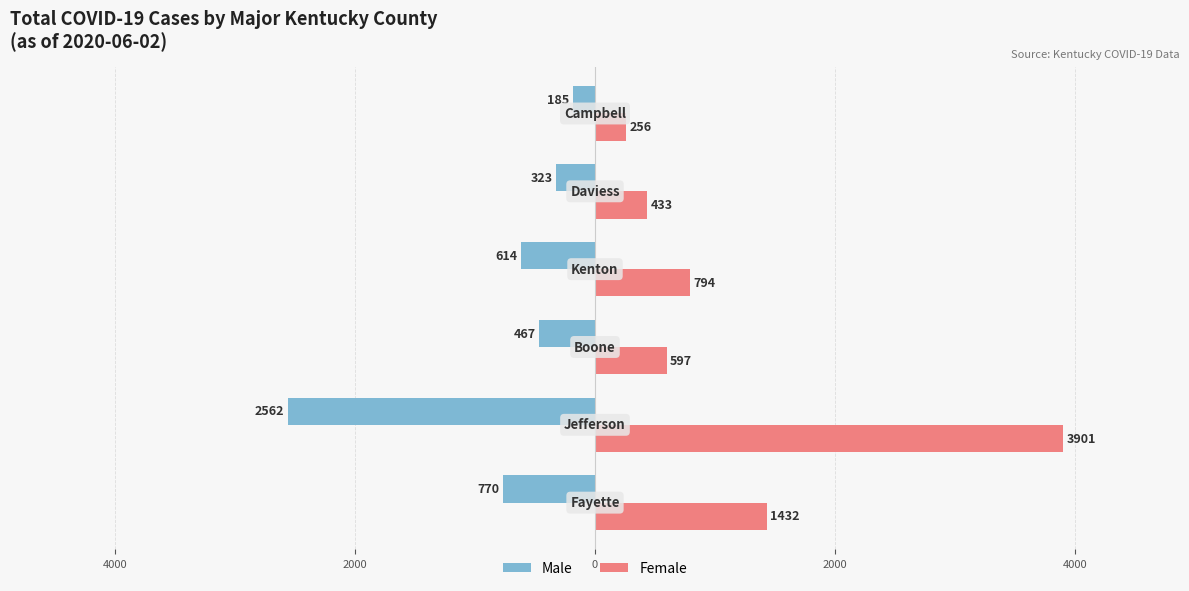

What is the minimum value for Female?

256